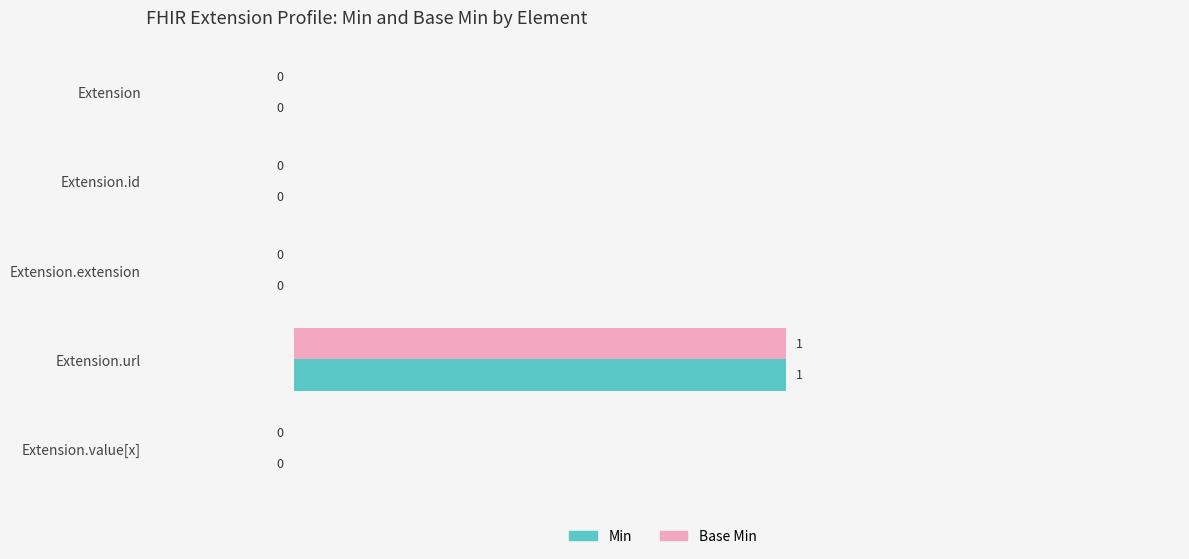

True or false: Base Min has a value of 0 at Extension.

True